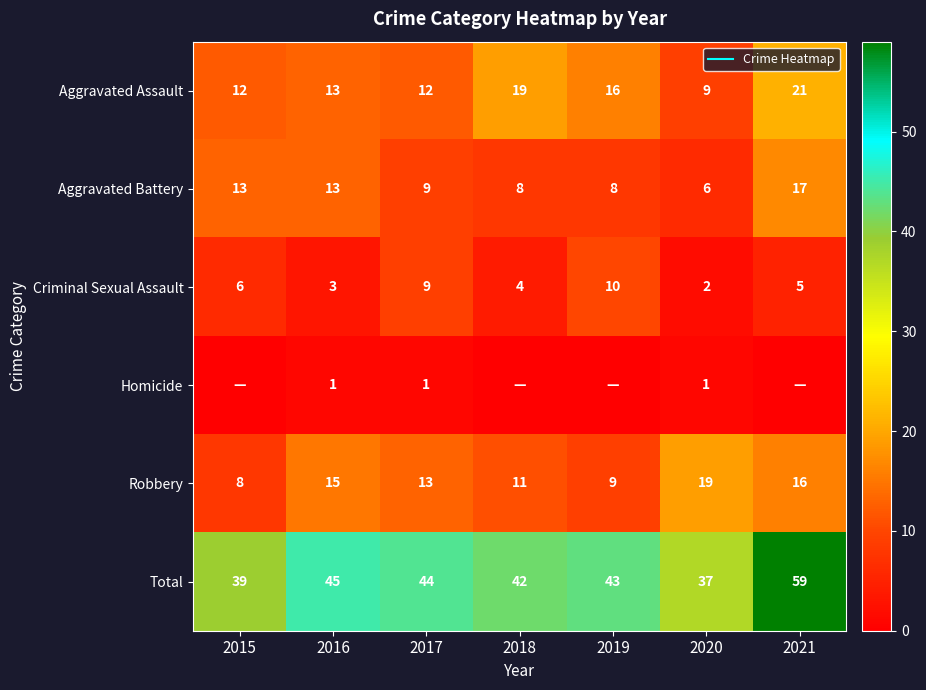

What is the sum of the Aggravated Battery values at 2017 and 2019?

17